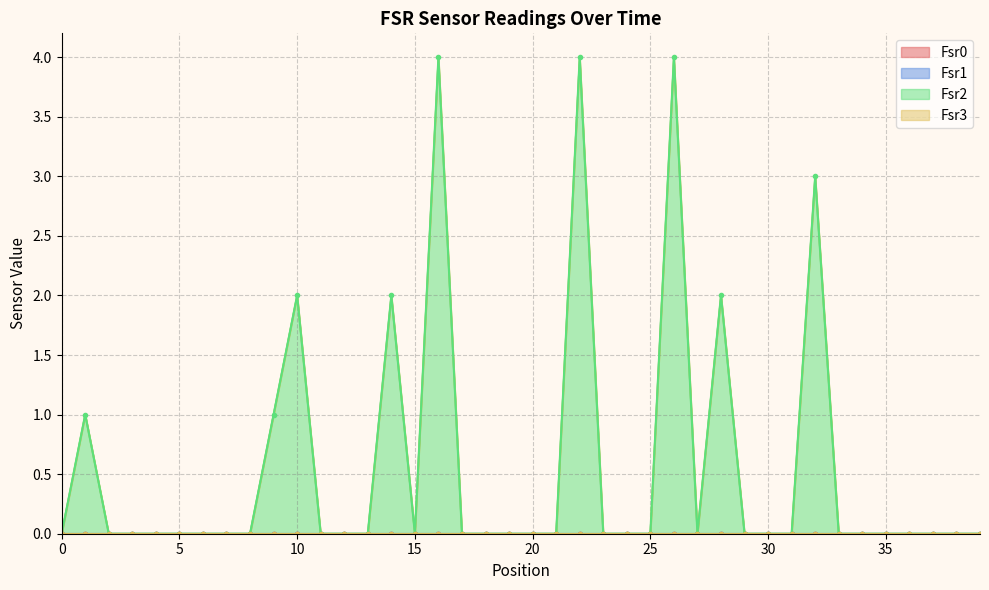

Rank the series at 14 from highest to lowest value.

Fsr2, Fsr0, Fsr1, Fsr3